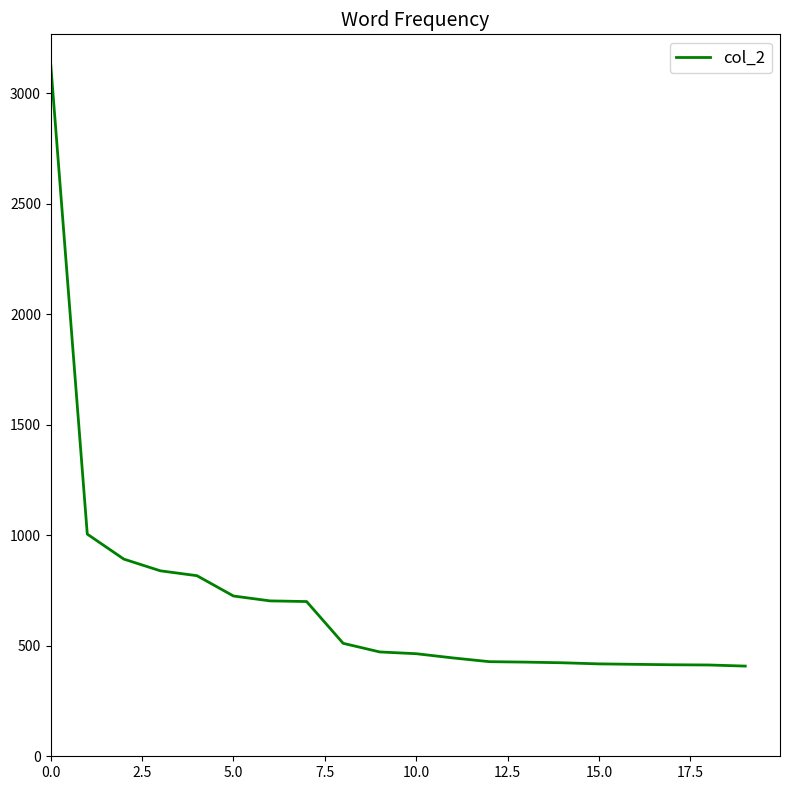

What is the maximum value shown in the chart?

3130